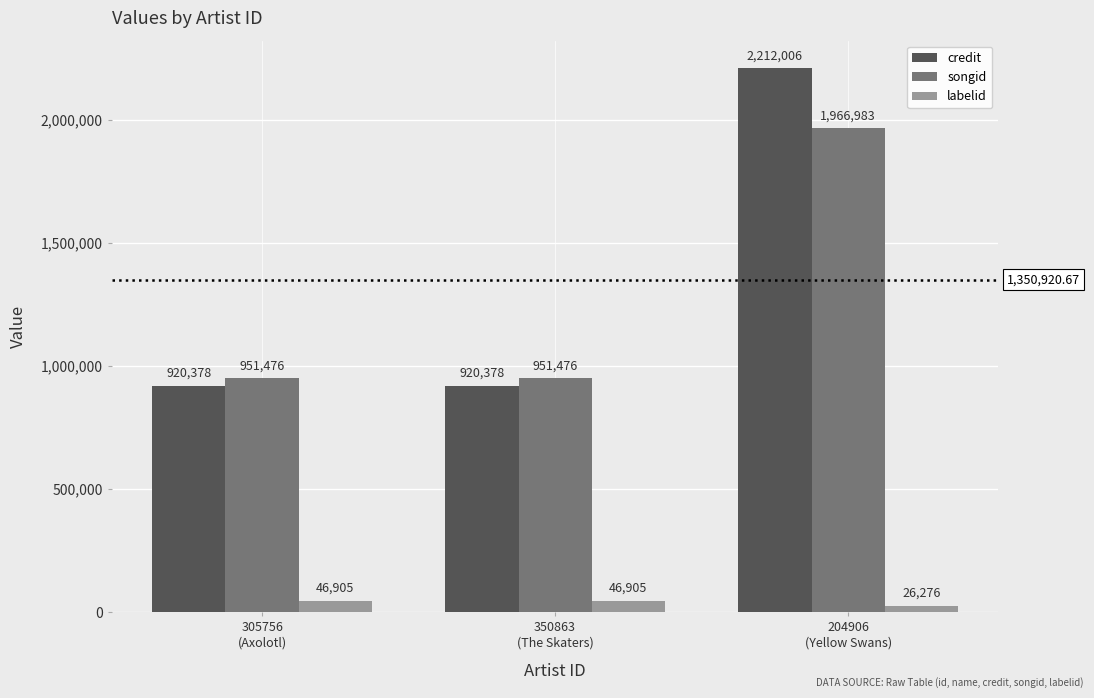

Which category has the highest value in the credit series?

204906
(Yellow Swans)